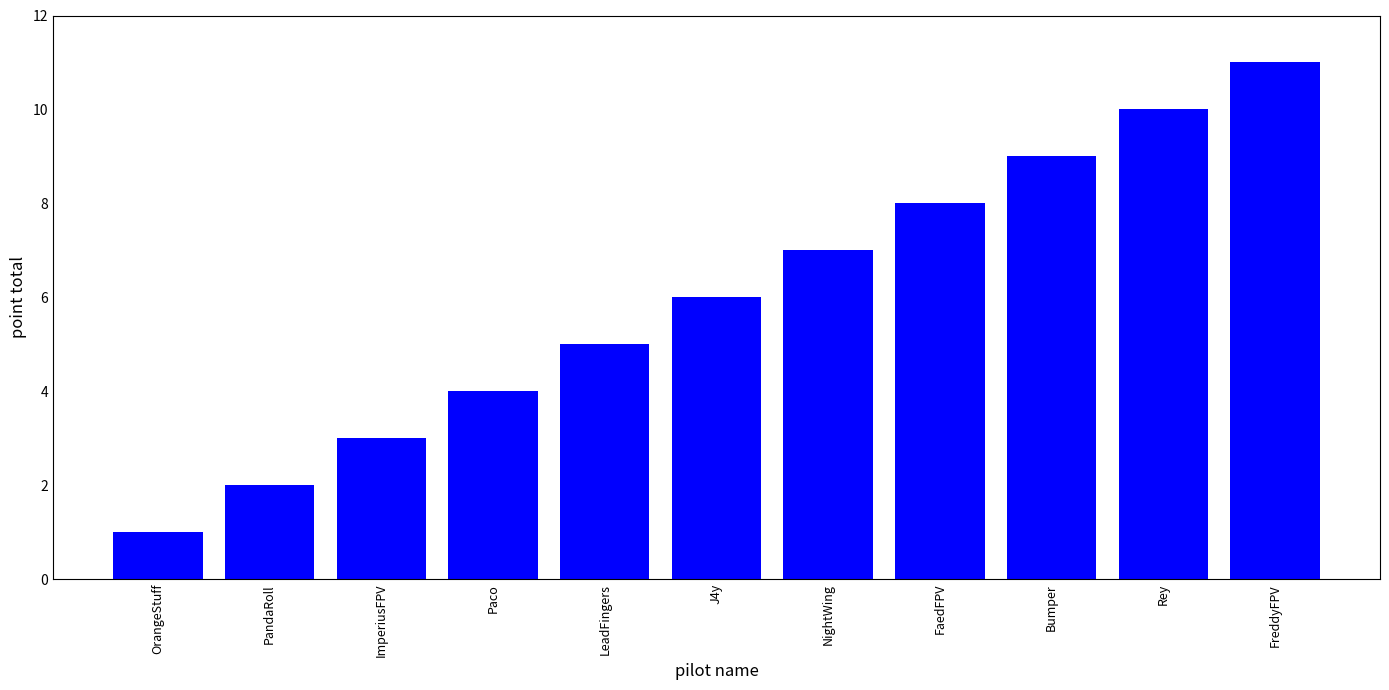

Reading left to right, extract all data points from this chart.

1	2	3	4	5	6	7	8	9	10	11